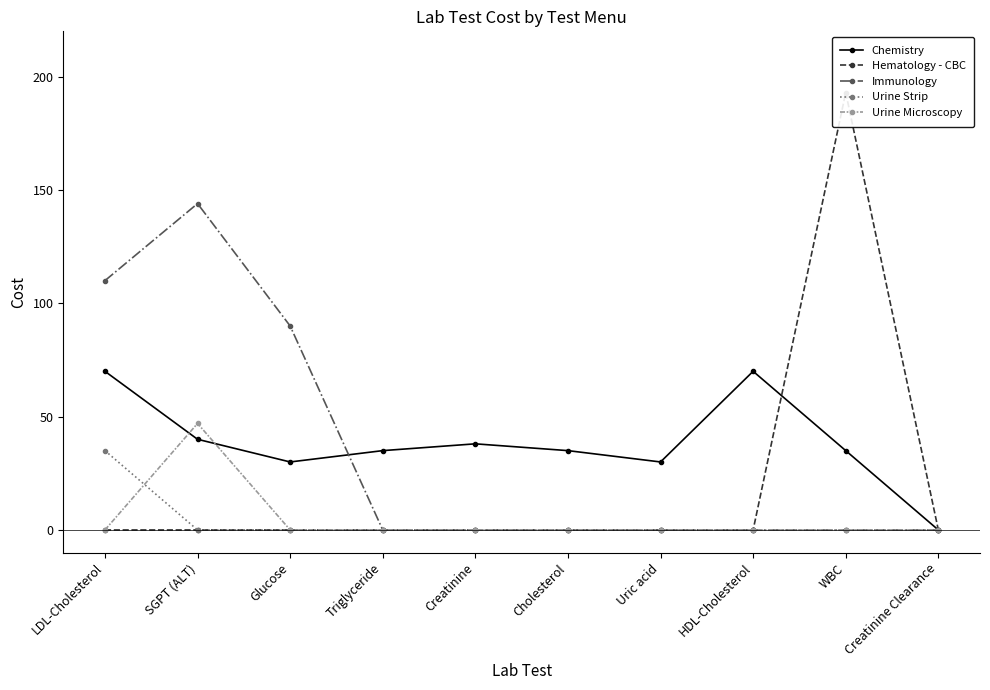

How many positive values does the Chemistry series have?

9